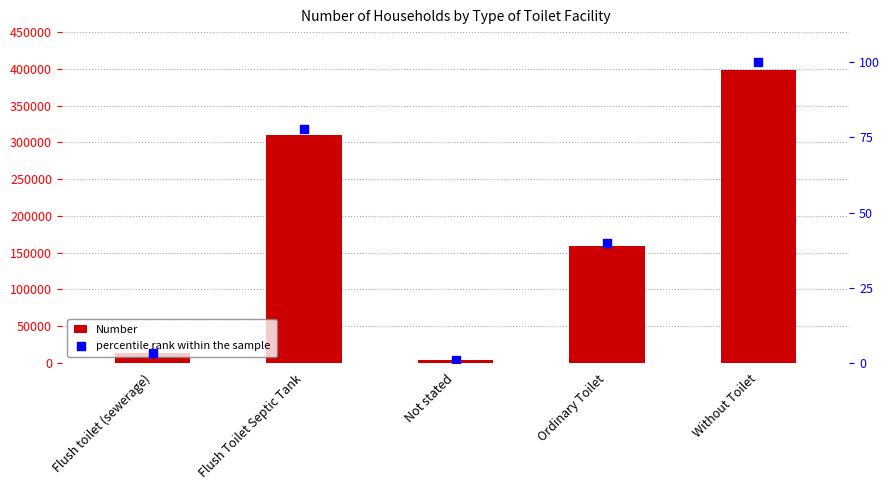

At how many categories does at least one series exceed 114426?

3